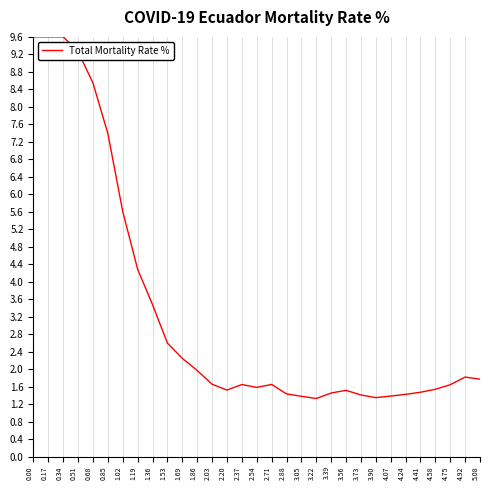

How many lines are shown in the chart?

1